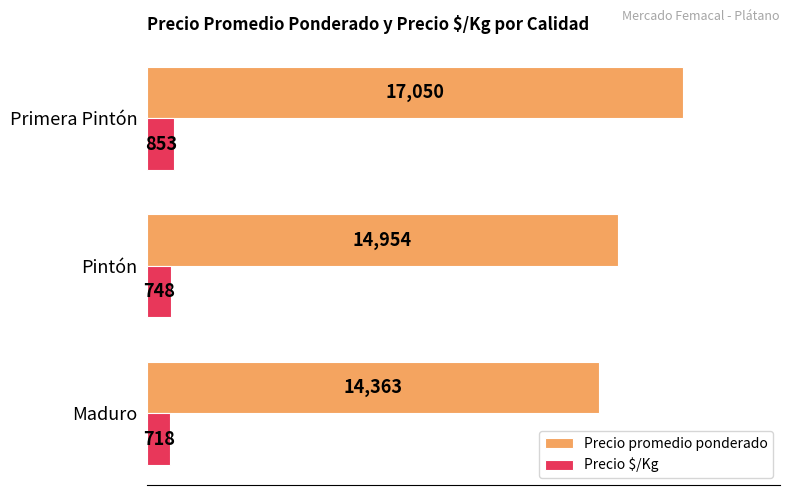

True or false: Precio $/Kg has a value of 748 at Pintón.

True